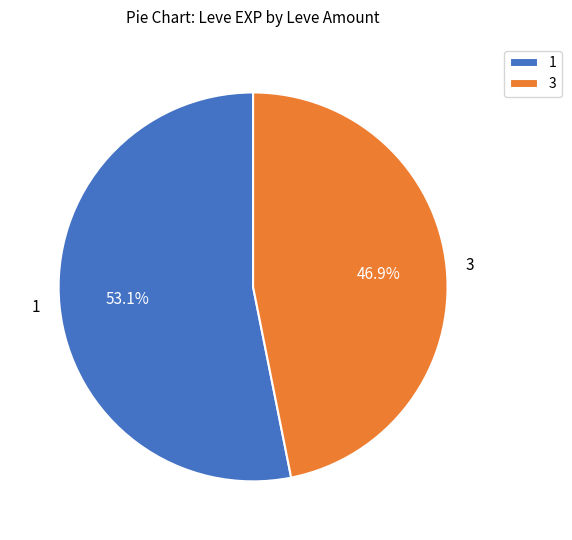

True or false: 1 accounts for 6% of the total.

False